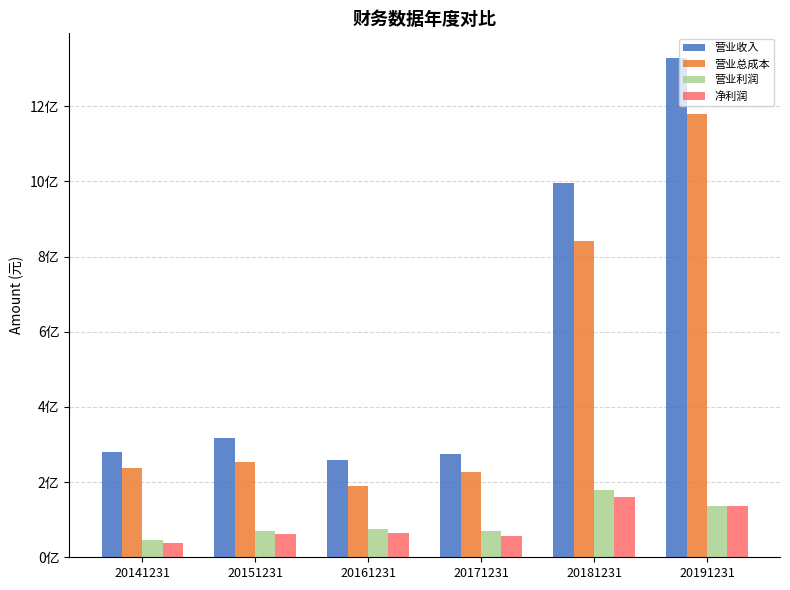

The 营业利润 series shows 55307243.9 at 20181231. True or false?

False